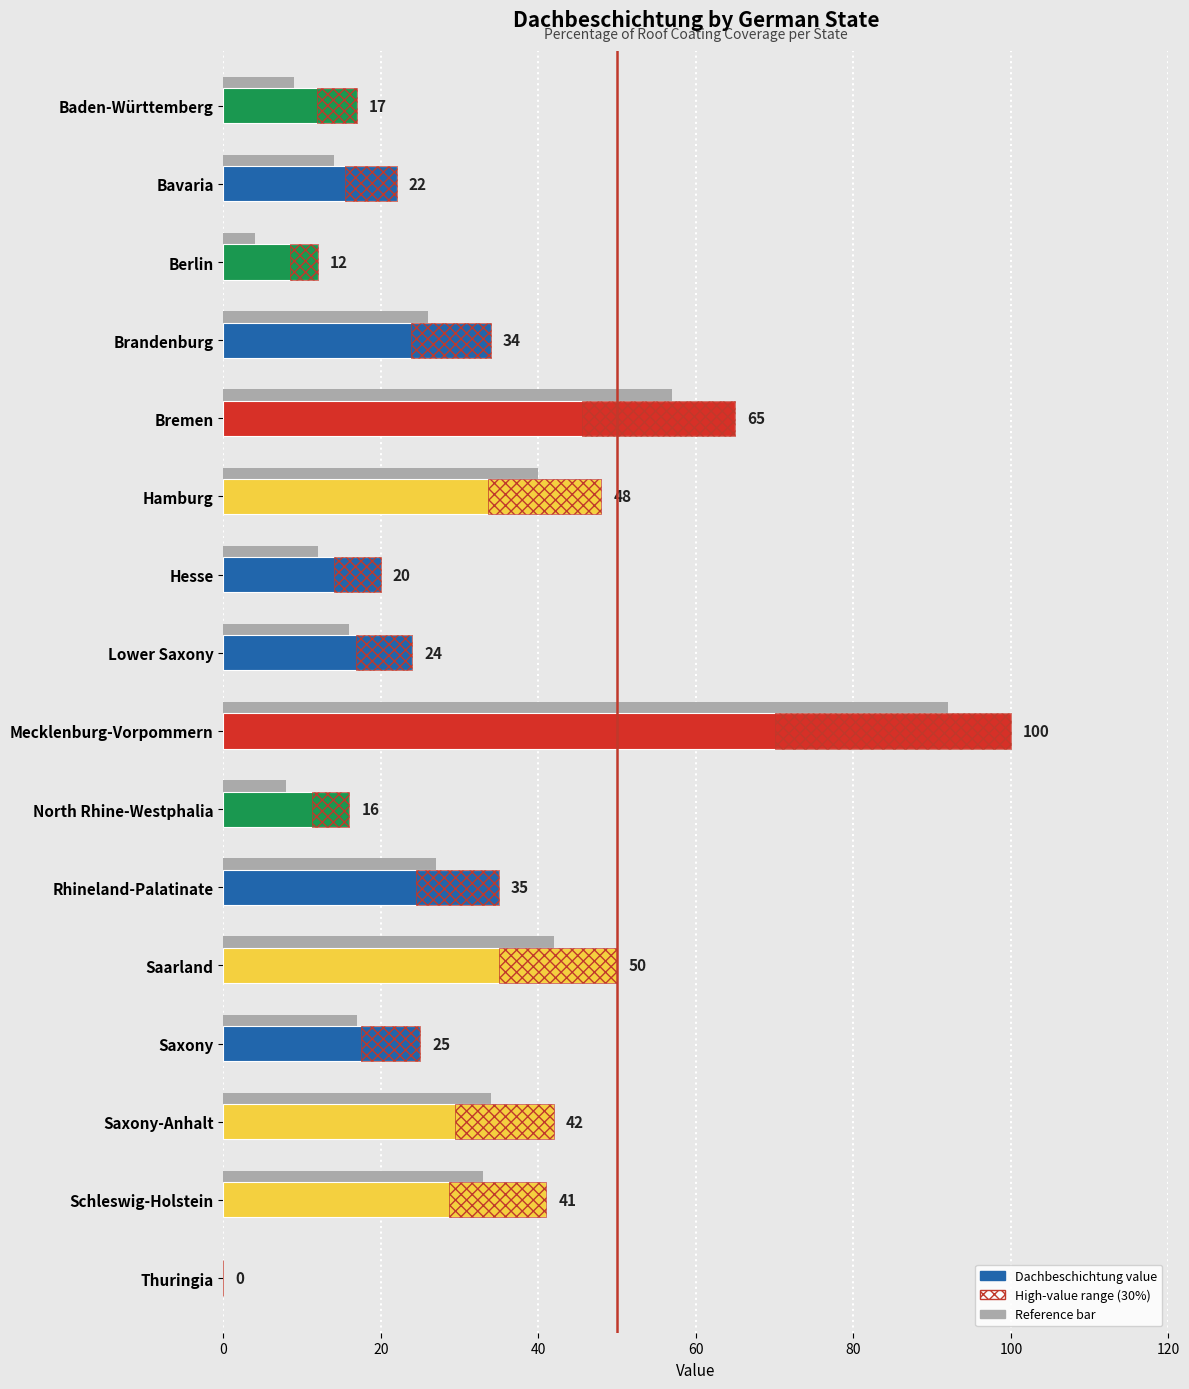

True or false: the data shows 16 at North Rhine-Westphalia.

True